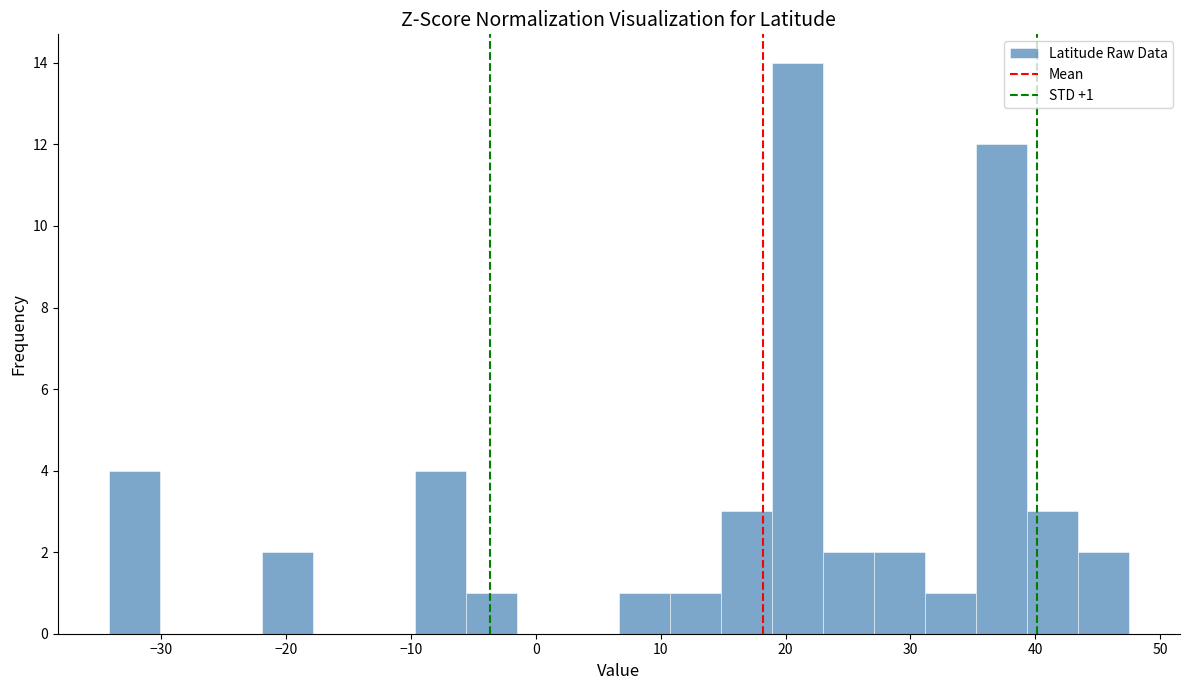

Over which range of the x-axis is the bar tallest?

19 to 23